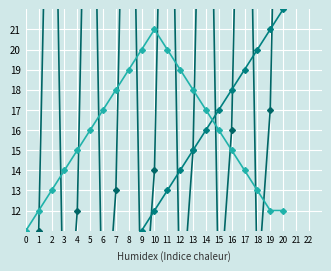

How many values in the Series B series are below 12?

10